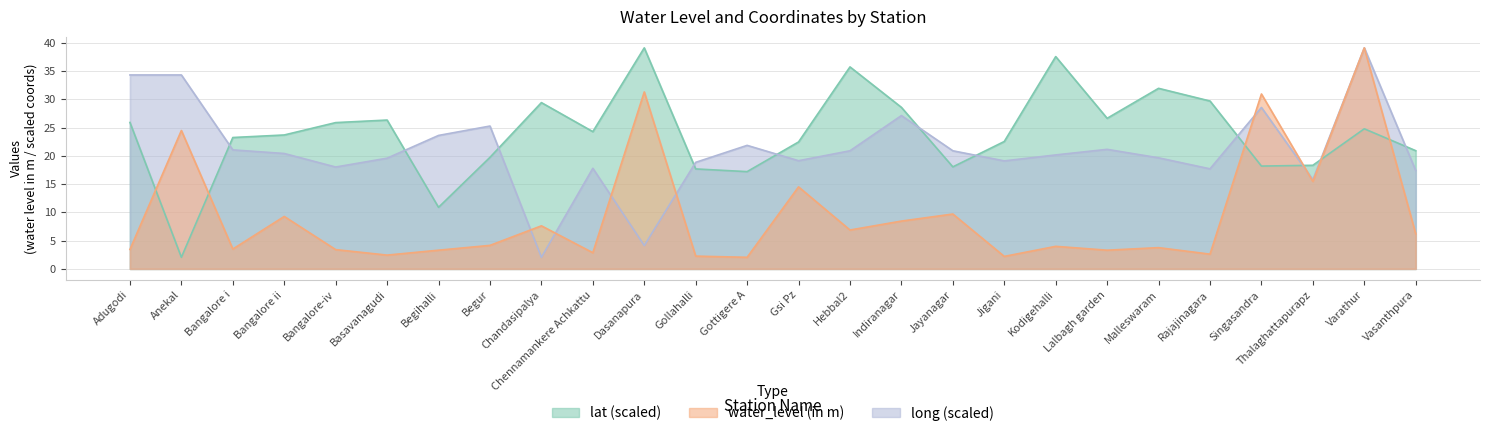

How many data points in lat are above 24?

13